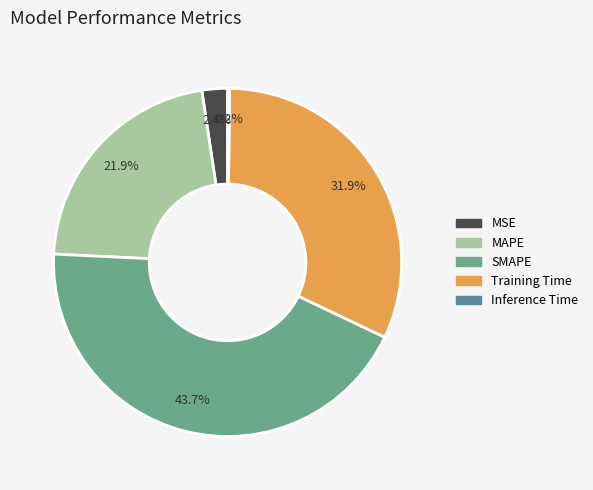

Which category has the biggest portion of the pie?

SMAPE